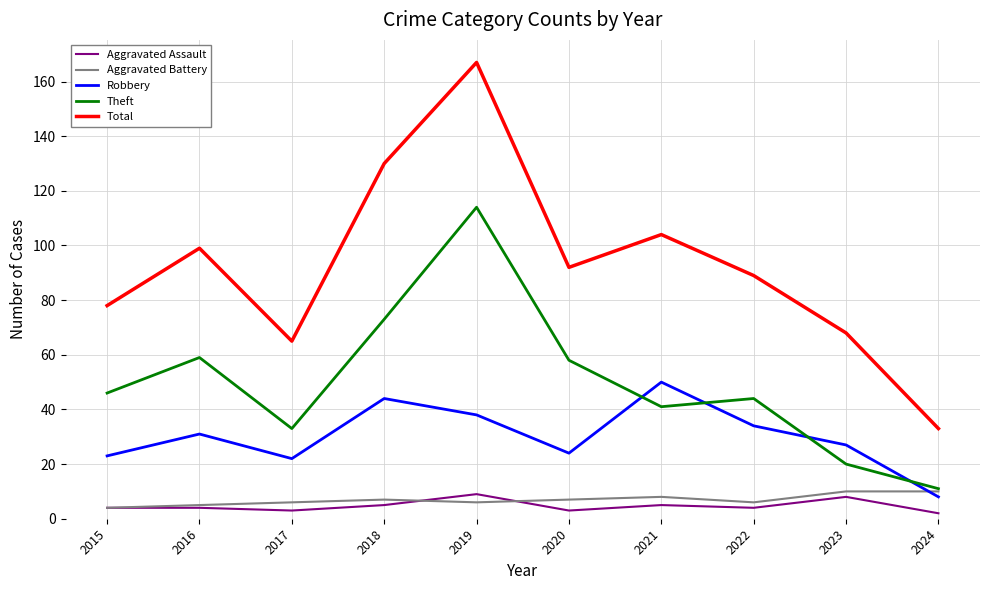

What are all the series names shown in the legend?

Aggravated Assault, Aggravated Battery, Robbery, Theft, Total